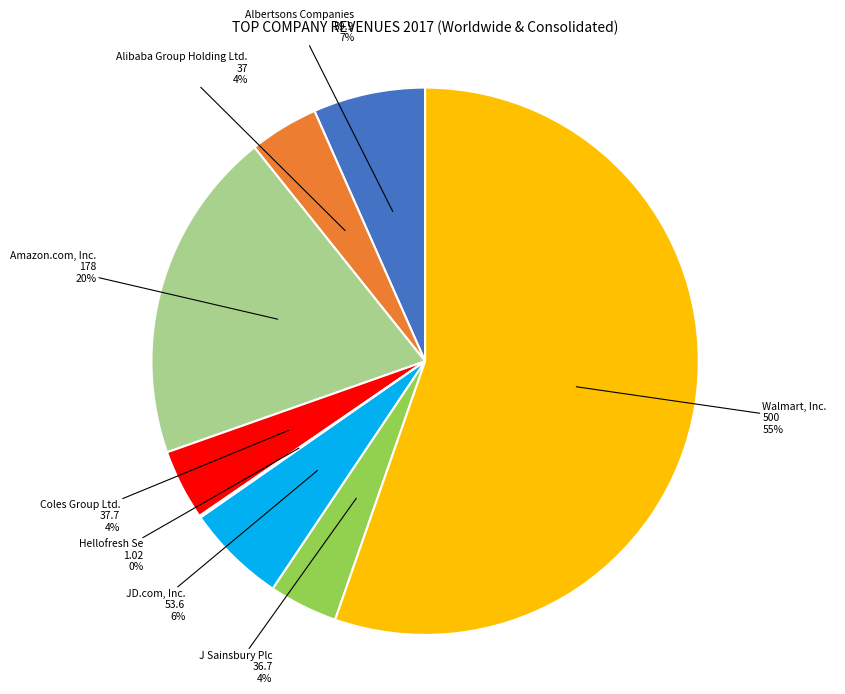

Does Walmart, Inc. represent more than half of the total?

Yes